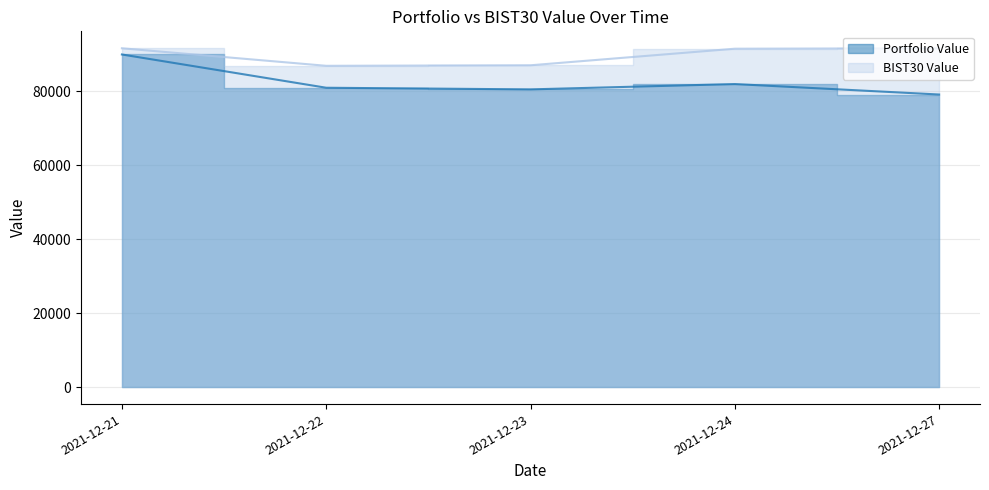

How many lines are shown in the chart?

2